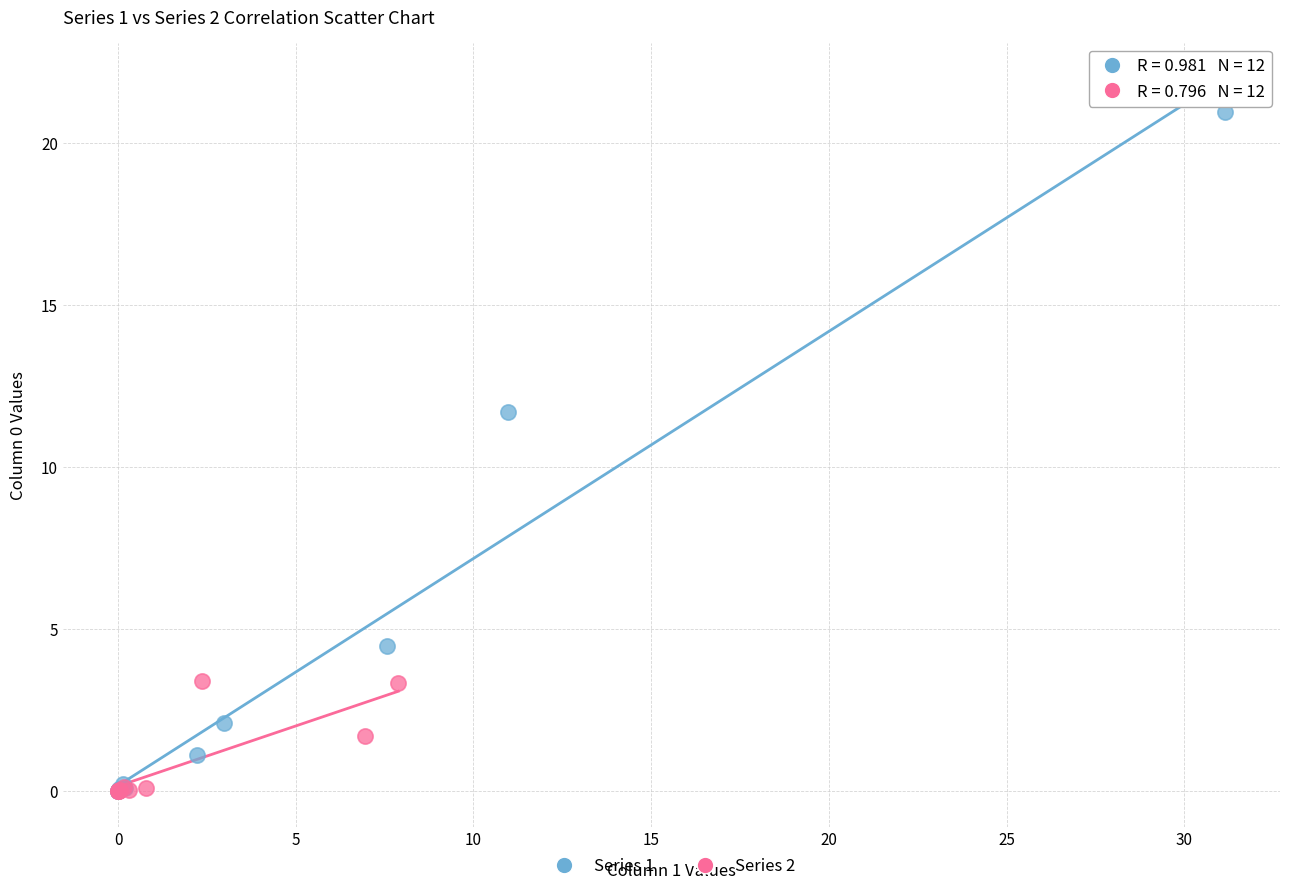

What are all the series names shown in the legend?

Series 1, Series 2